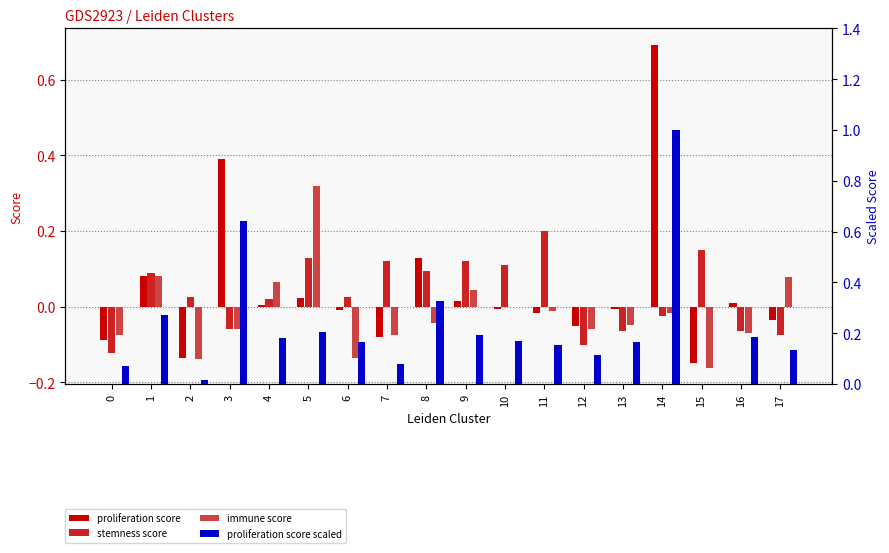

The value of proliferation_score at 17 is -0.0. True or false?

False